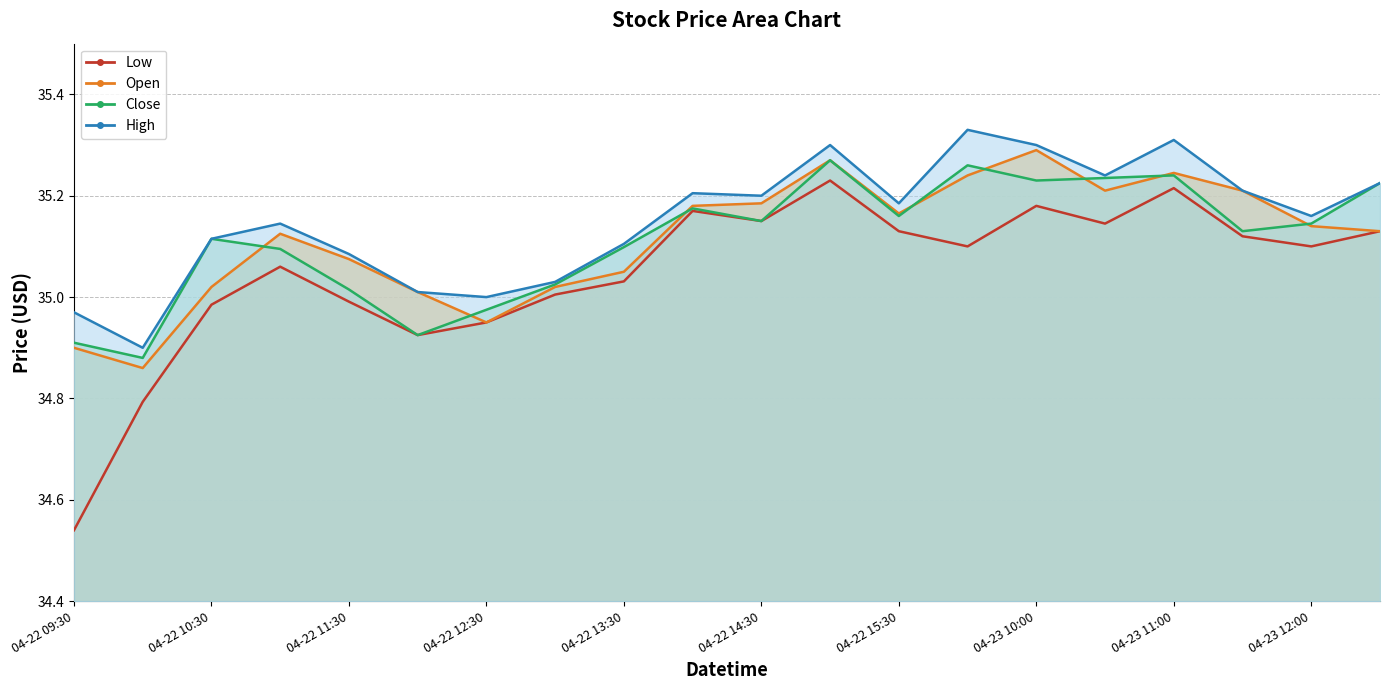

What is the minimum value shown in the chart?

34.5